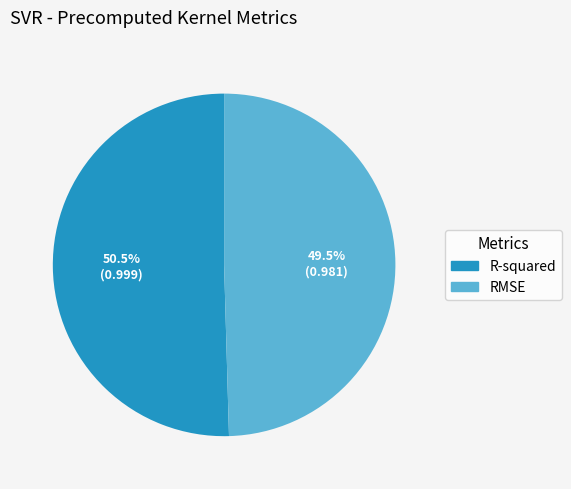

What is the largest slice in the pie chart?

R-squared